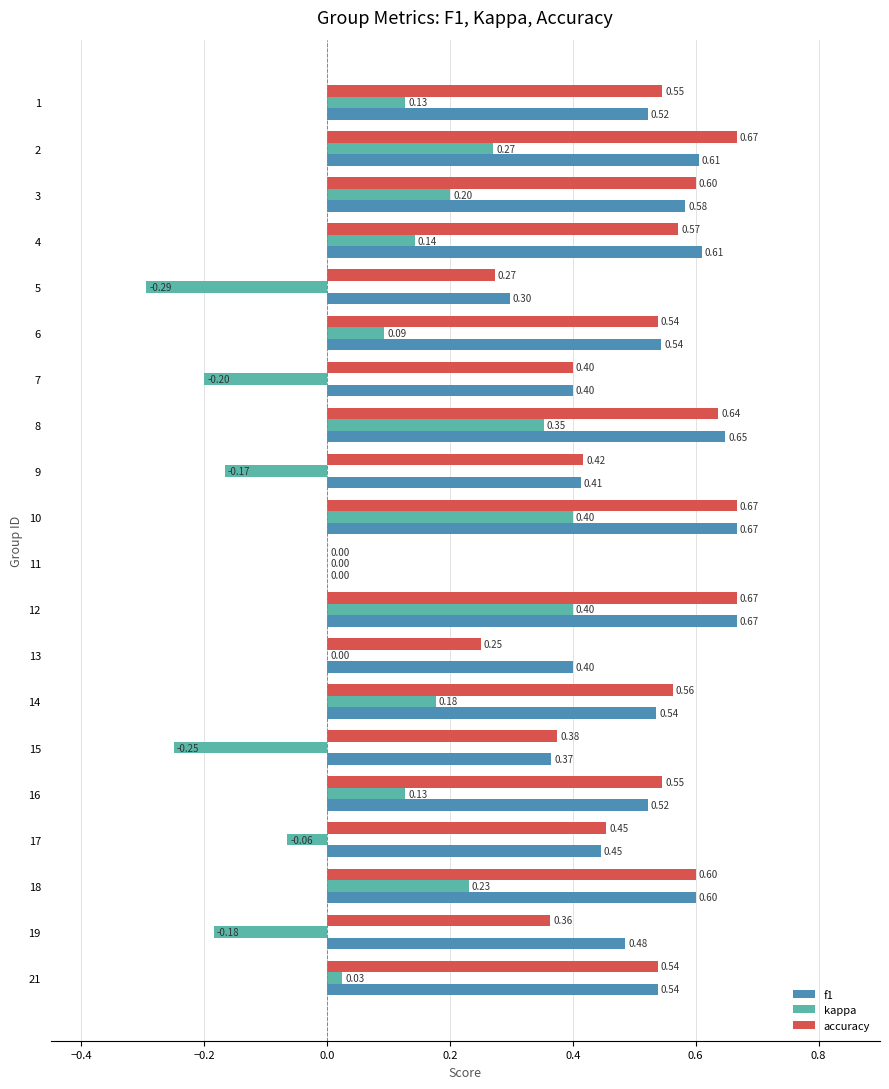

Which series has the largest range (max minus min)?

kappa